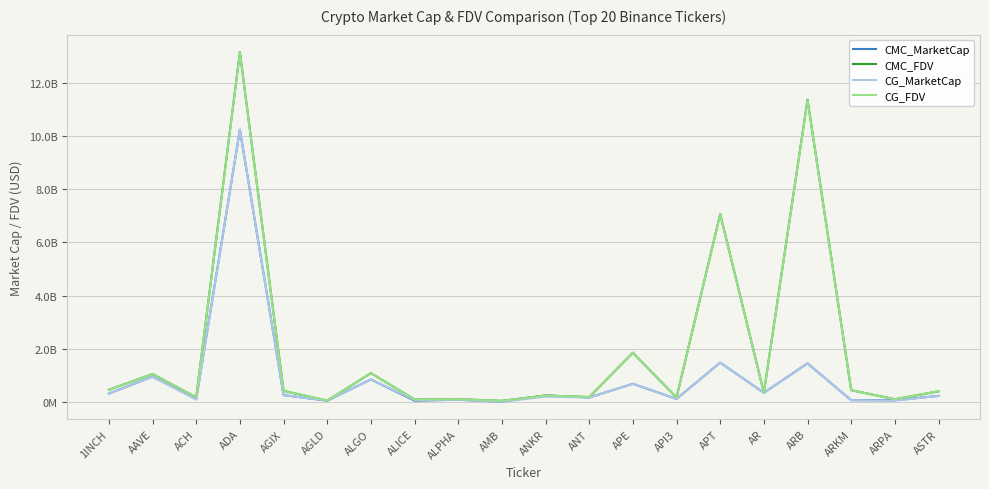

What is the difference between the highest and lowest values at ARKM?

375456478.2